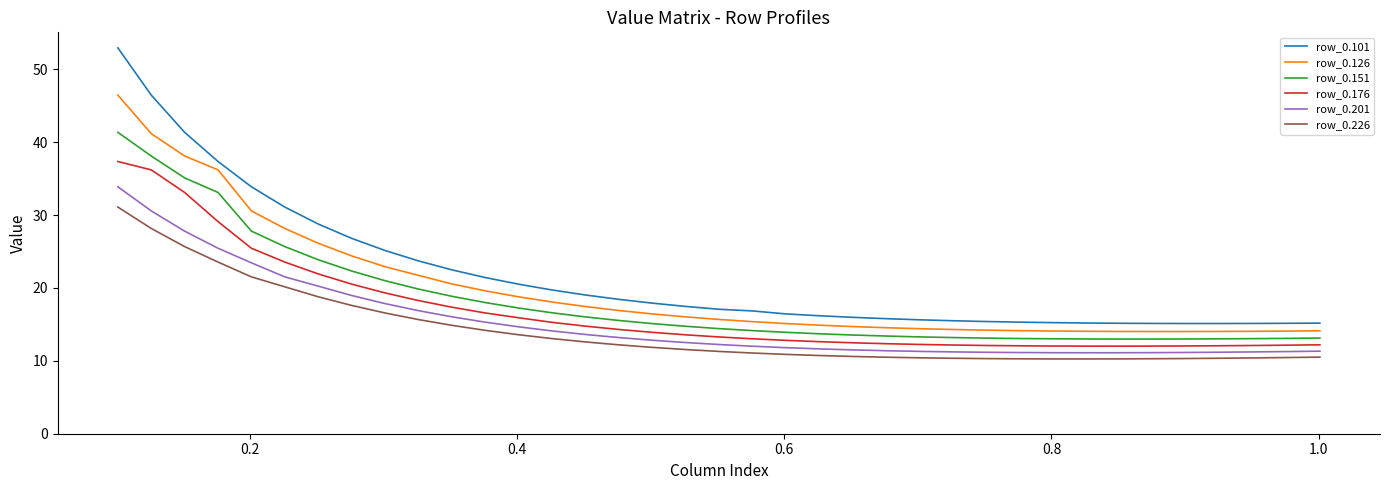

What is the difference between the maximum and minimum values in the row_0.101 series?

37.8